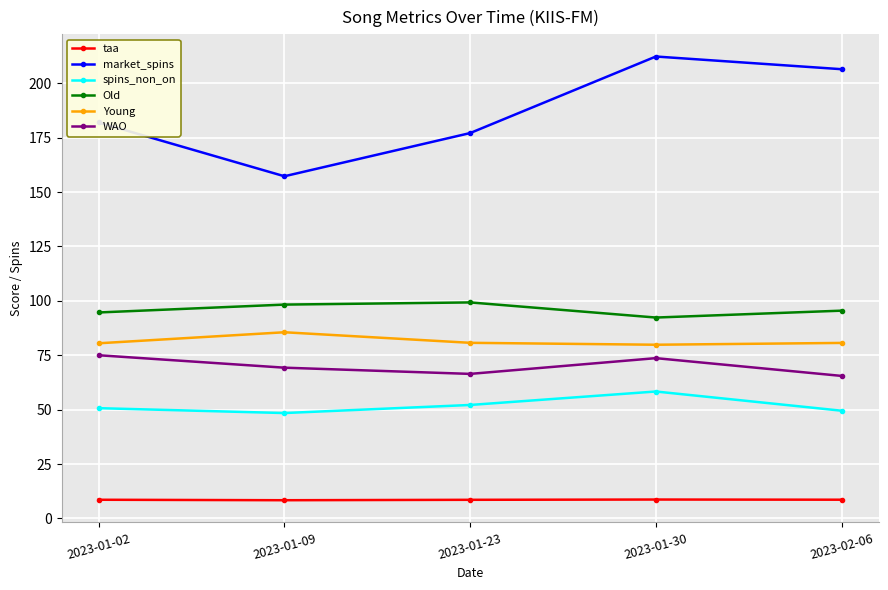

The Old series shows 38.0 at 2023-01-30. True or false?

False